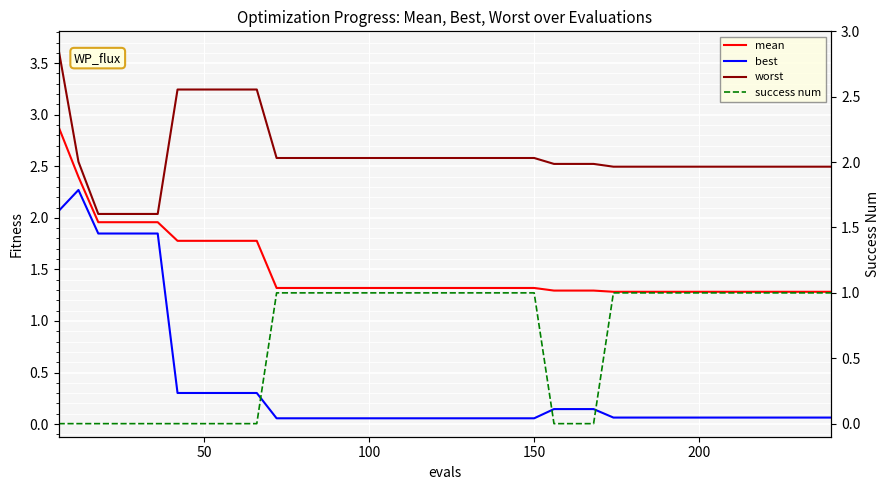

How many values in the success num series are below 1?

14